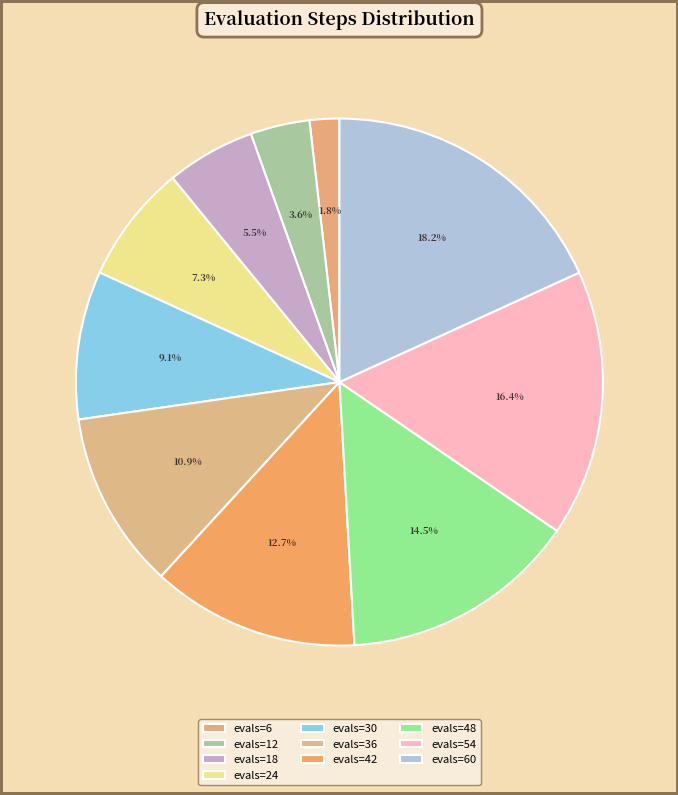

Which slice is the smallest?

evals=6